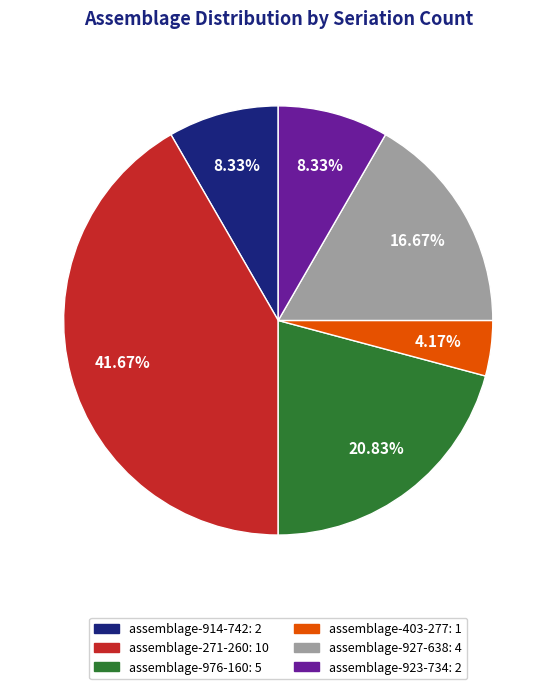

Between assemblage-914-742 and assemblage-976-160, which is larger?

assemblage-976-160